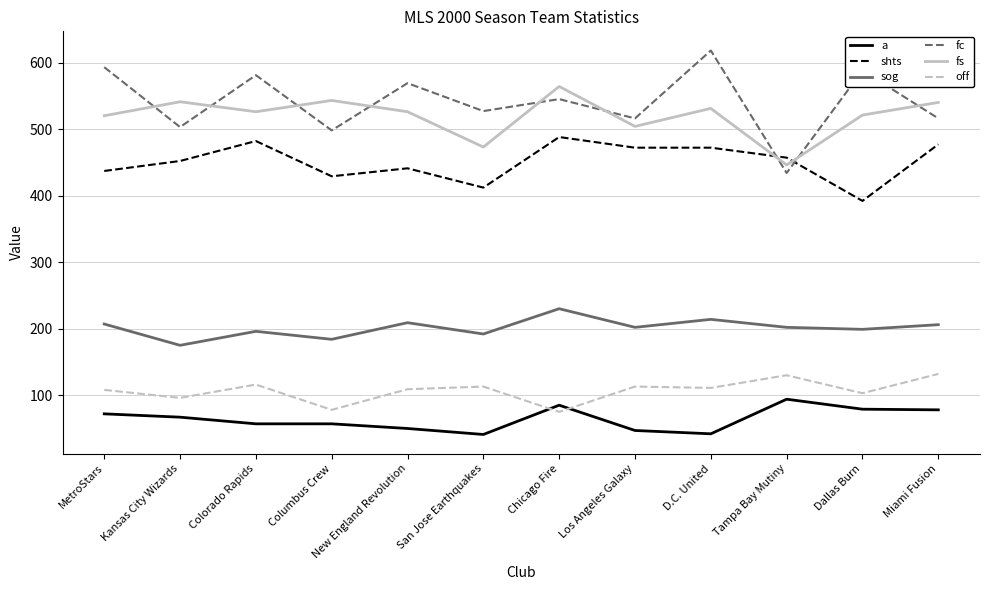

What is the highest value of the sog series?

230